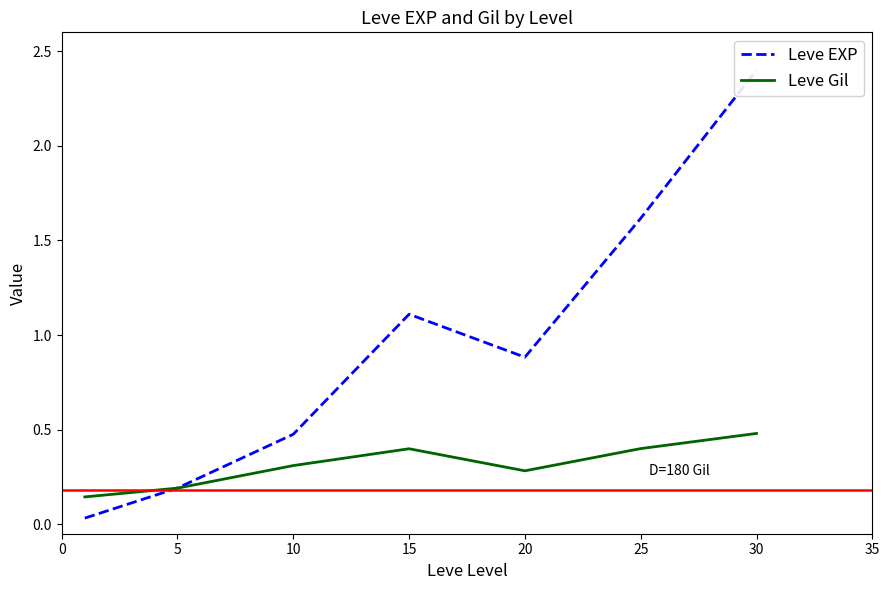

At which category is the sum across all series the highest?

30